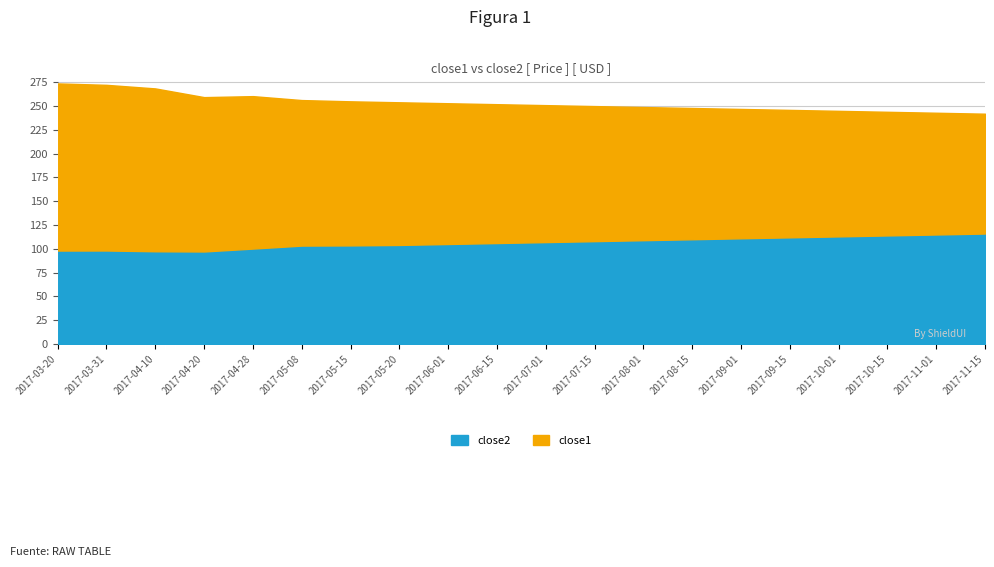

What is the total value across all series at 2017-06-01?

253.0